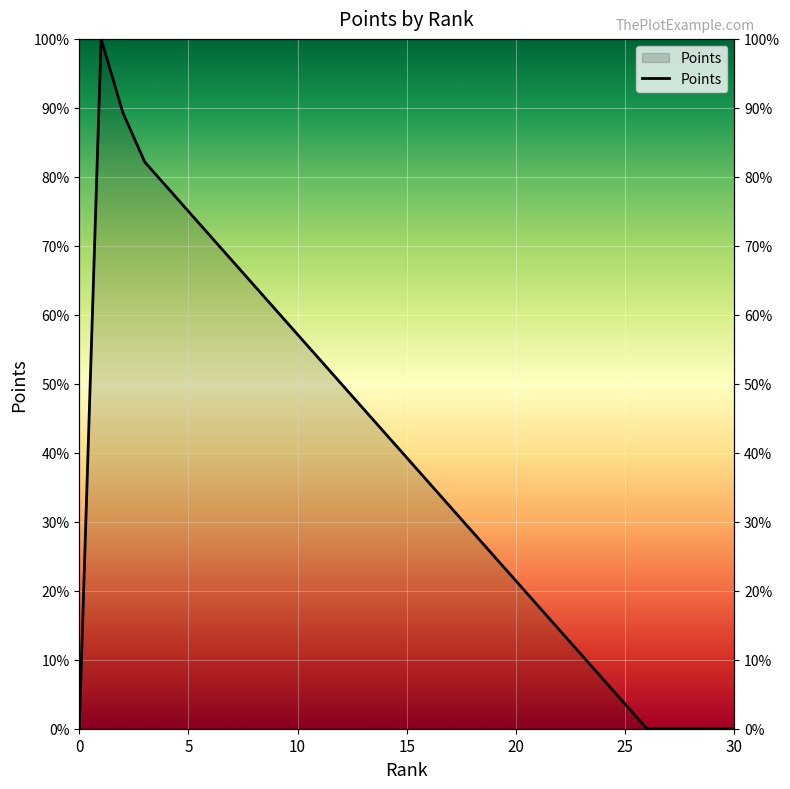

True or false: the data shows 20 at 6.

True